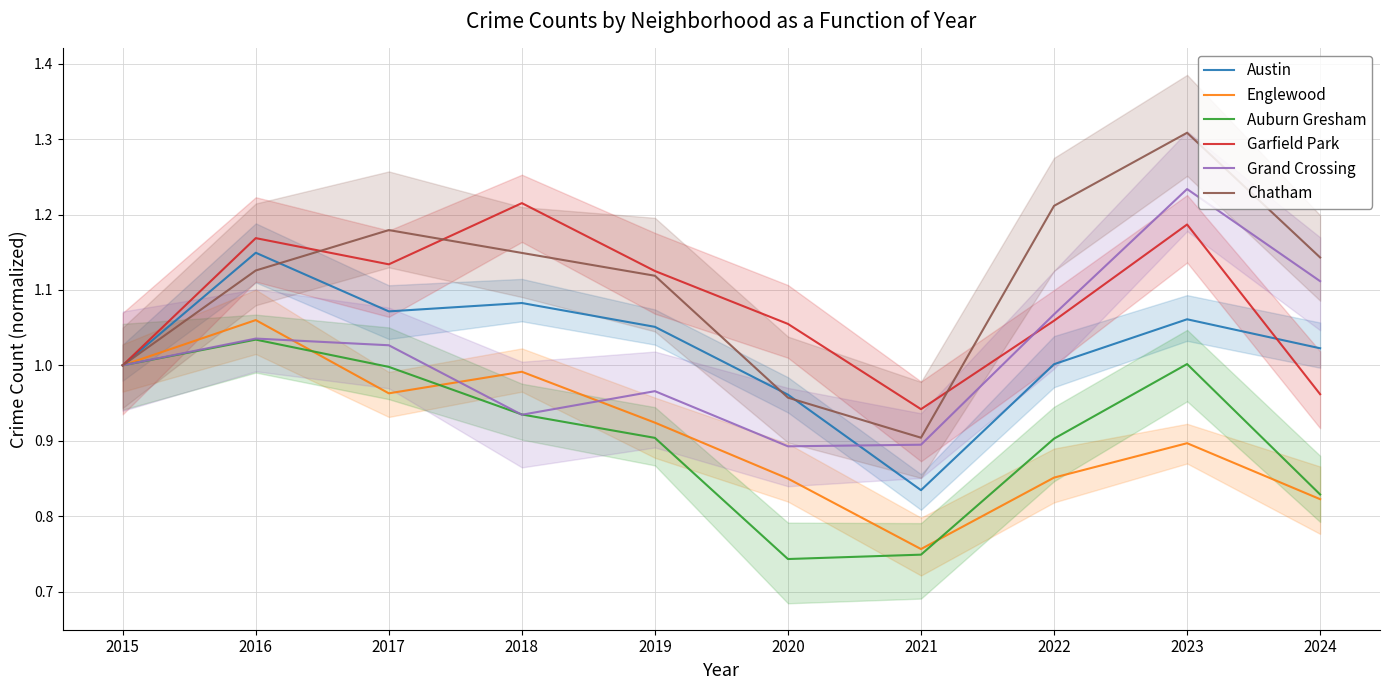

True or false: Chatham has more than 2 interior local peaks.

False